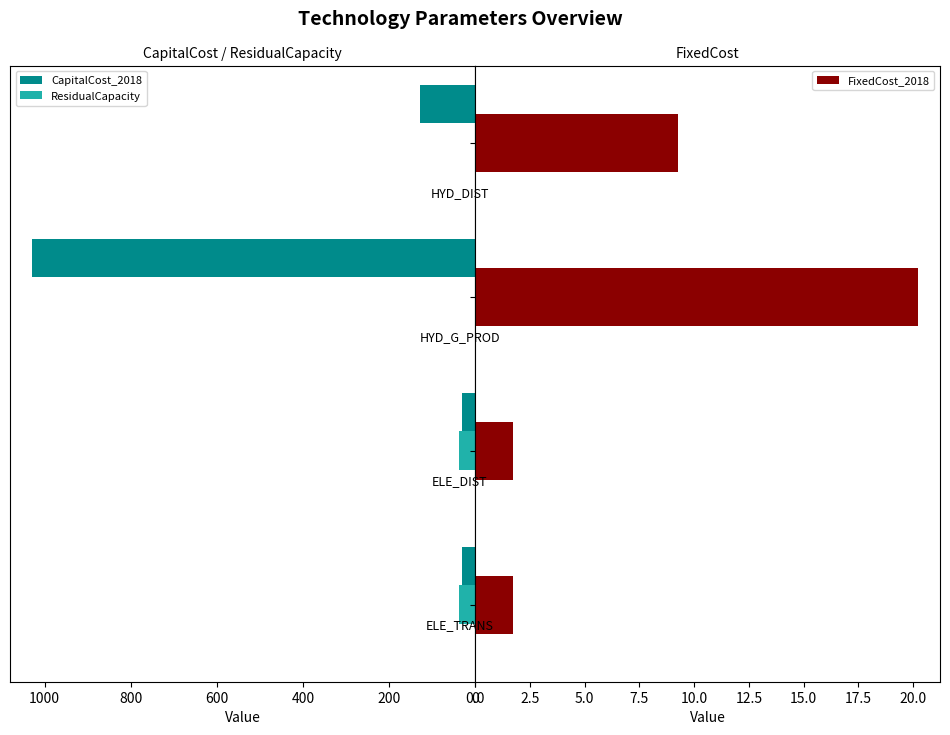

How many categories are shown in the chart?

4